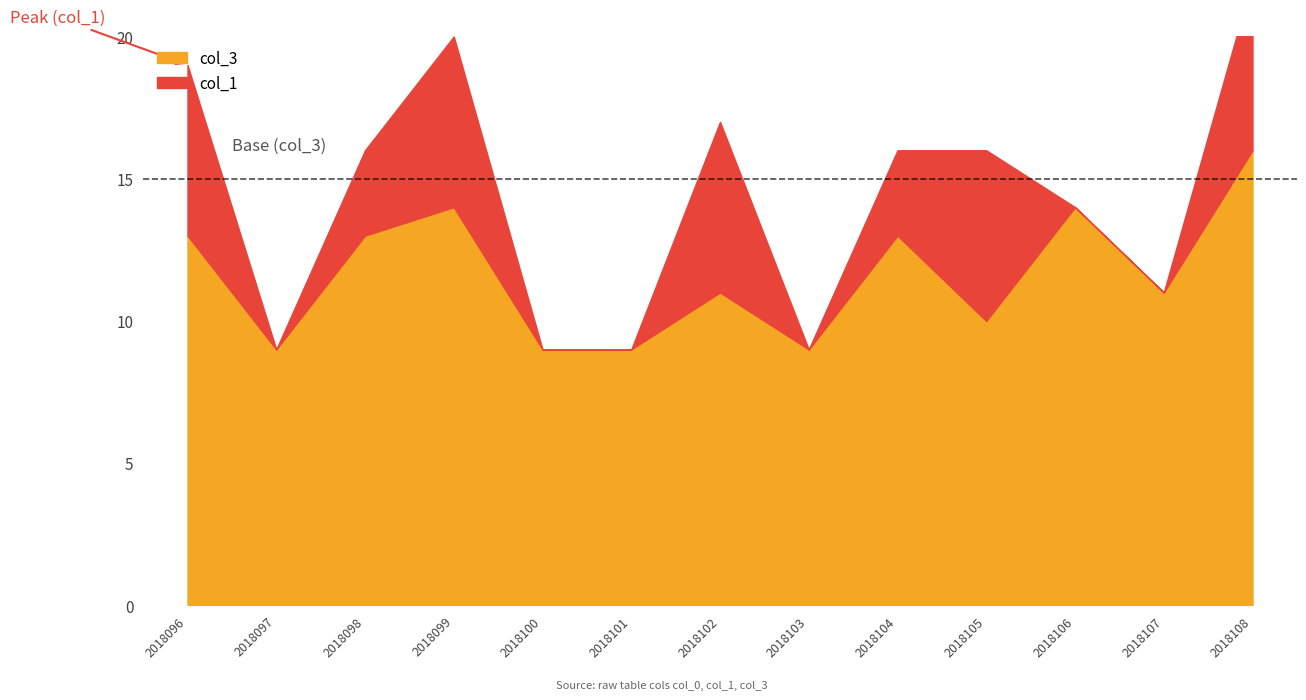

Which series changed the most between 2018096 and 2018106?

col_1